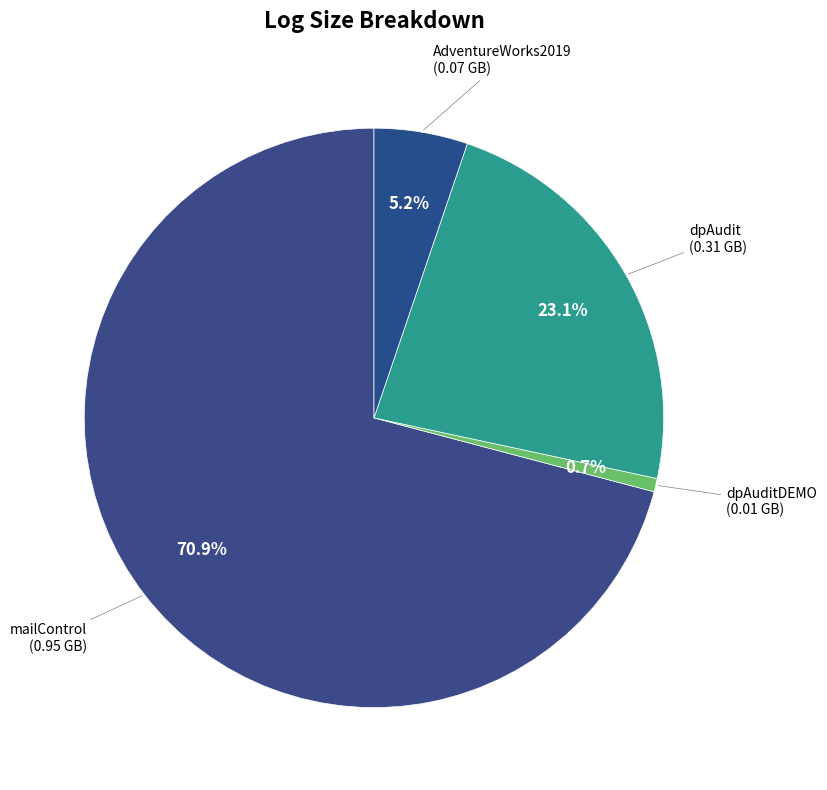

Which slice is the smallest?

dpAuditDEMO